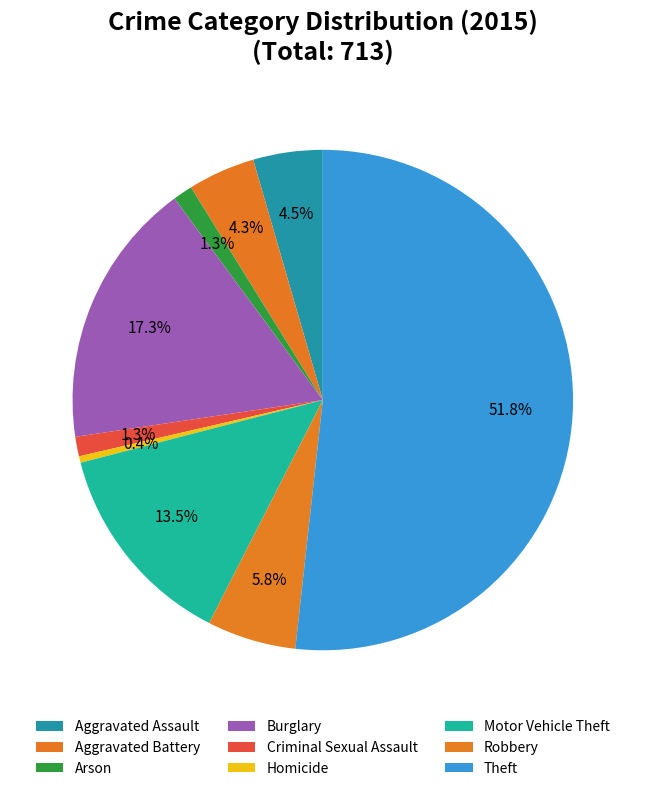

Combined, what portion of the pie is Burglary and Aggravated Assault?

21.7%